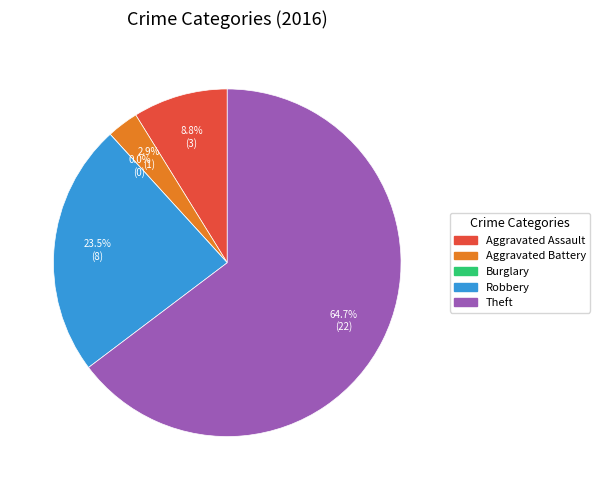

What is the change in value from Aggravated Battery to Theft?

+21